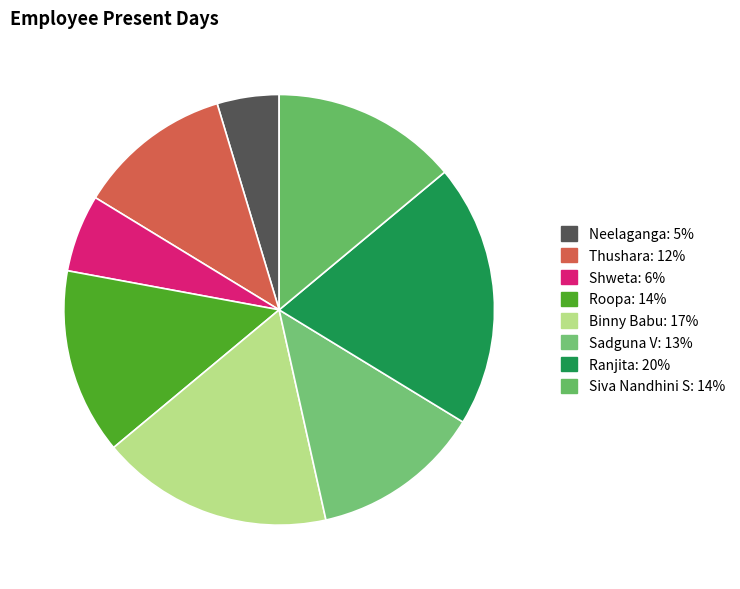

Count the number of slices in the pie.

8